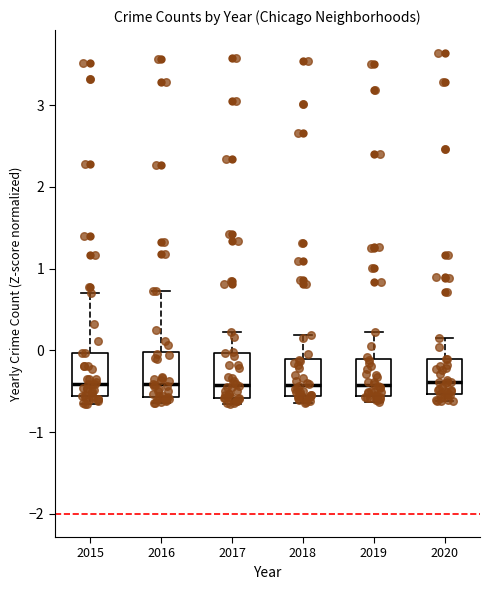

Reading left to right, read every box against the y-axis: the position of its median line, the range the box covers, and the ends of its whiskers. The values are not printed on the chart, so give them approximately, as read against the axis.

2015: median -0.4, box -0.6 to 0.0, whiskers -0.7 to 0.7
2016: median -0.4, box -0.6 to 0.0, whiskers -0.6 (just below the box's lower edge) to 0.7
2017: median -0.4, box -0.6 to 0.0, whiskers -0.7 to 0.2
2018: median -0.4, box -0.6 to -0.1, whiskers -0.6 (just below the box's lower edge) to 0.2
2019: median -0.4, box -0.6 to -0.1, whiskers -0.6 (just below the box's lower edge) to 0.2
2020: median -0.4, box -0.5 to -0.1, whiskers -0.6 to 0.2